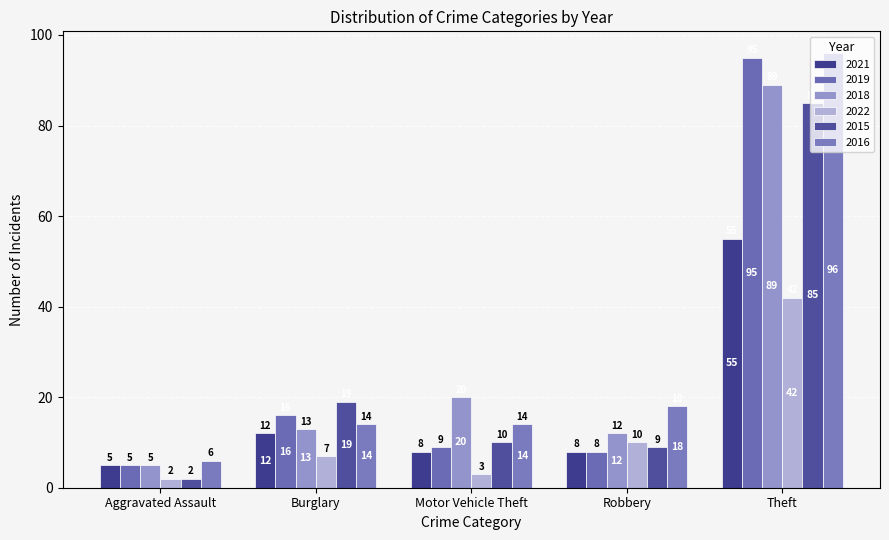

Count the number of data series in this chart.

6